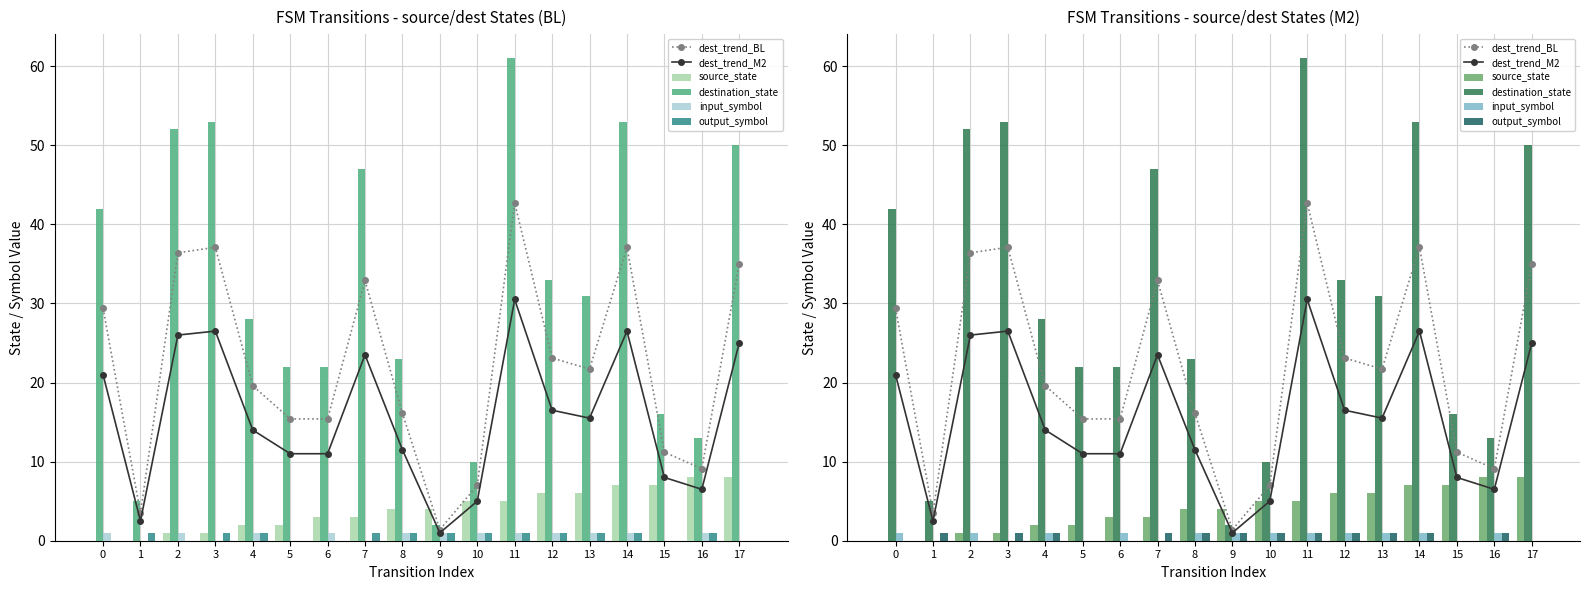

Which series changed the most between 8 and 10?

destination_state